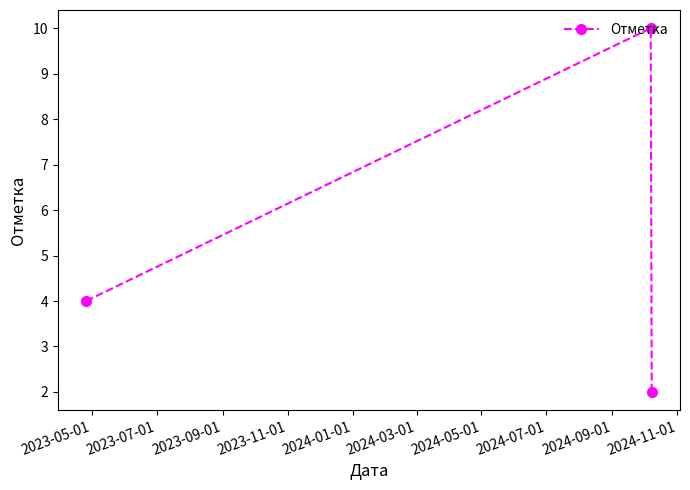

Does the chart have visible grid lines?

No